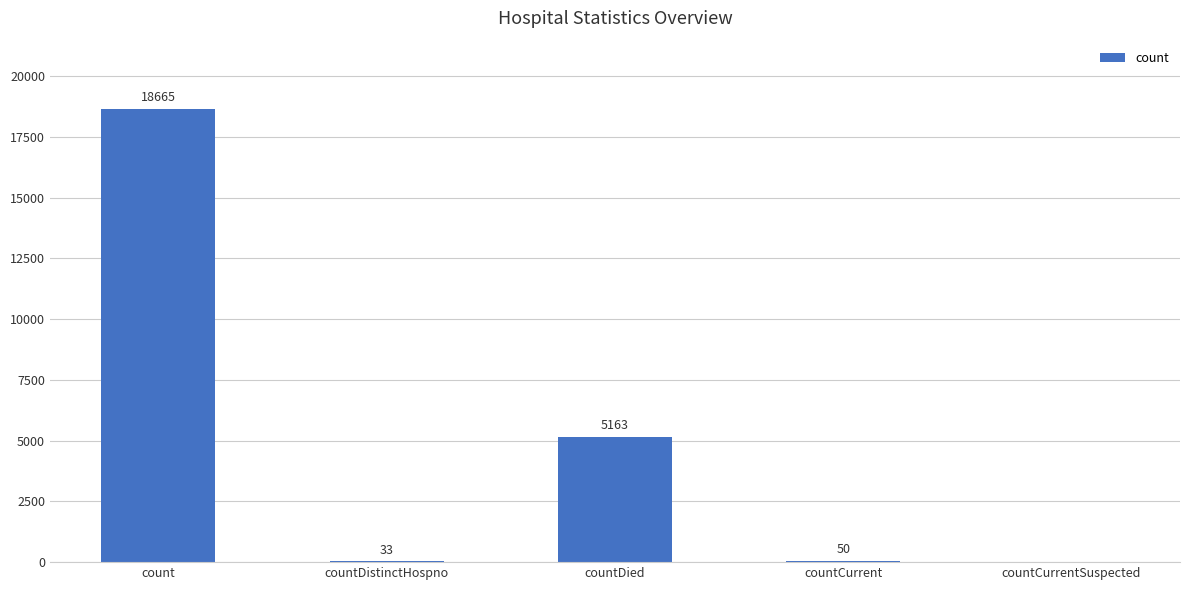

How many series are shown in this chart?

1